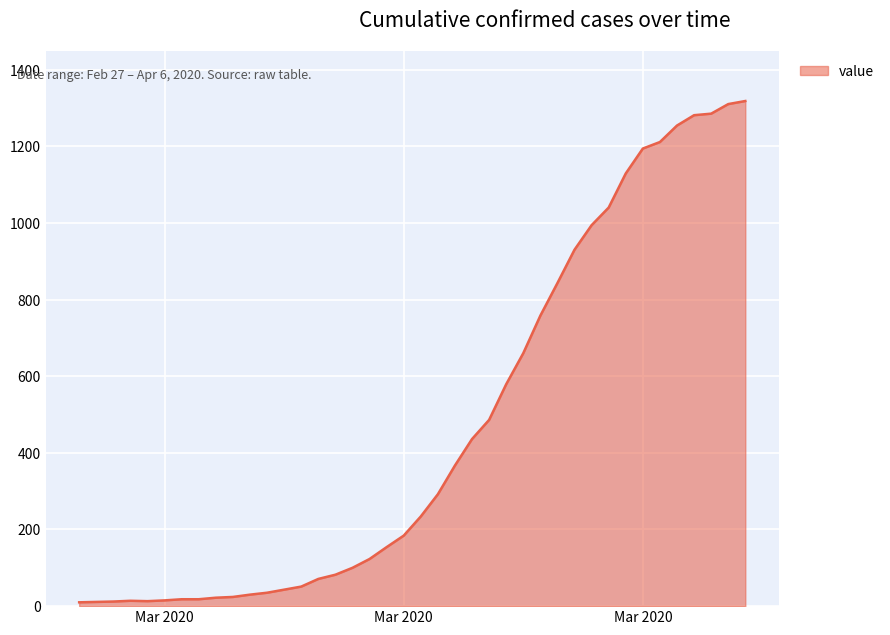

What is the greatest value displayed?

1318